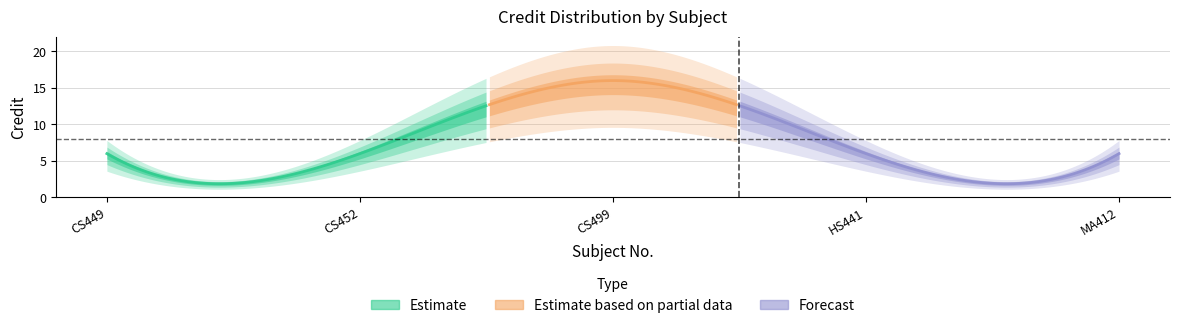

Rank the categories by value from lowest to highest.

CS449, CS452, HS441, MA412, CS499